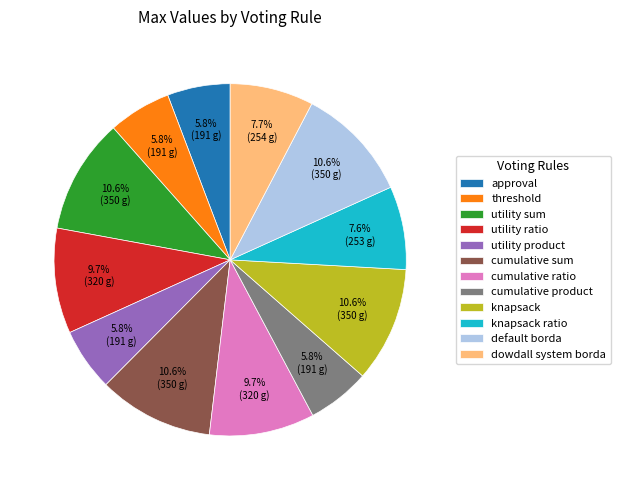

Is it true that default borda is 11% of the pie?

True